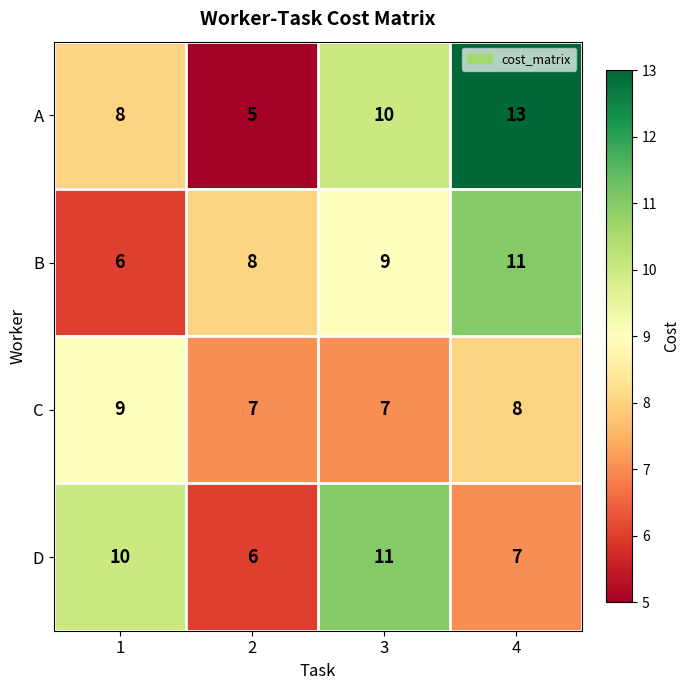

Reading right to left, transcribe all the data shown in this chart.

A: 4=13	3=10	2=5	1=8
B: 4=11	3=9	2=8	1=6
C: 4=8	3=7	2=7	1=9
D: 4=7	3=11	2=6	1=10